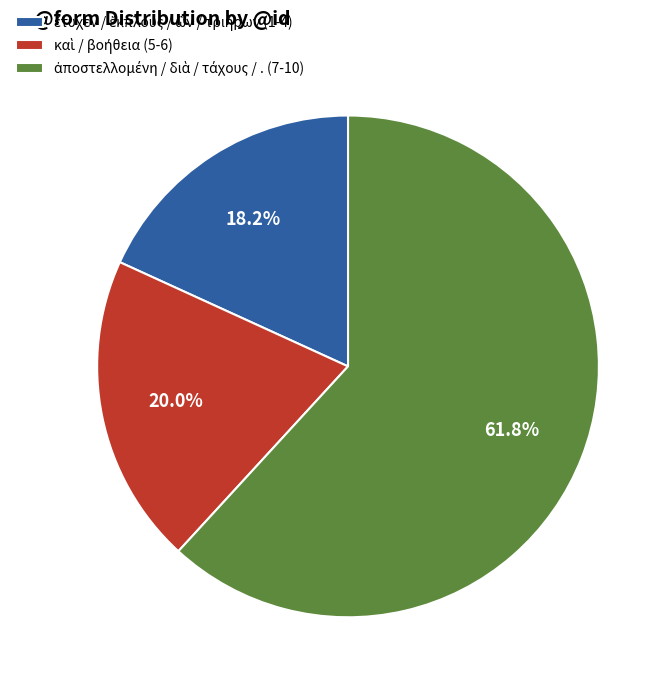

Is there a majority slice in this chart?

Yes